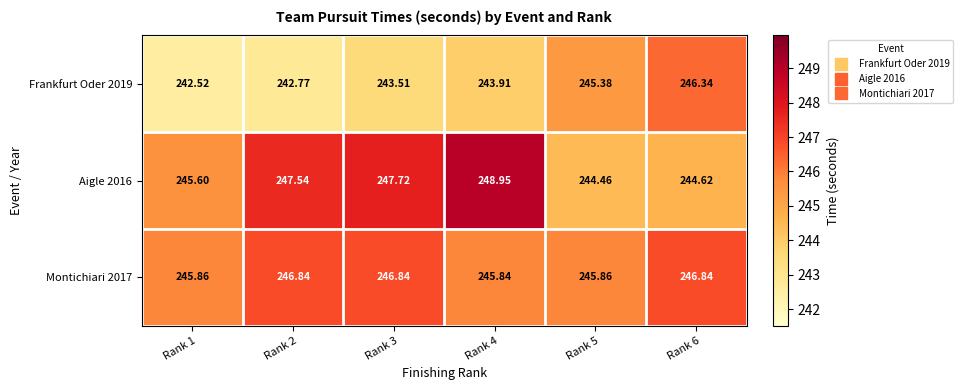

Is the value of Frankfurt Oder 2019 at Rank 5 greater than the value of Montichiari 2017 at Rank 2?

No